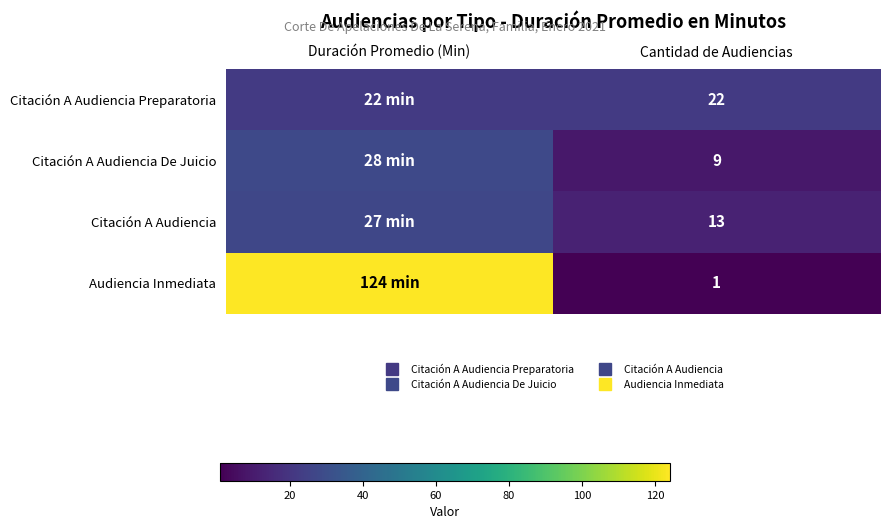

The Citación A Audiencia series shows 19 at Cantidad de Audiencias. True or false?

False